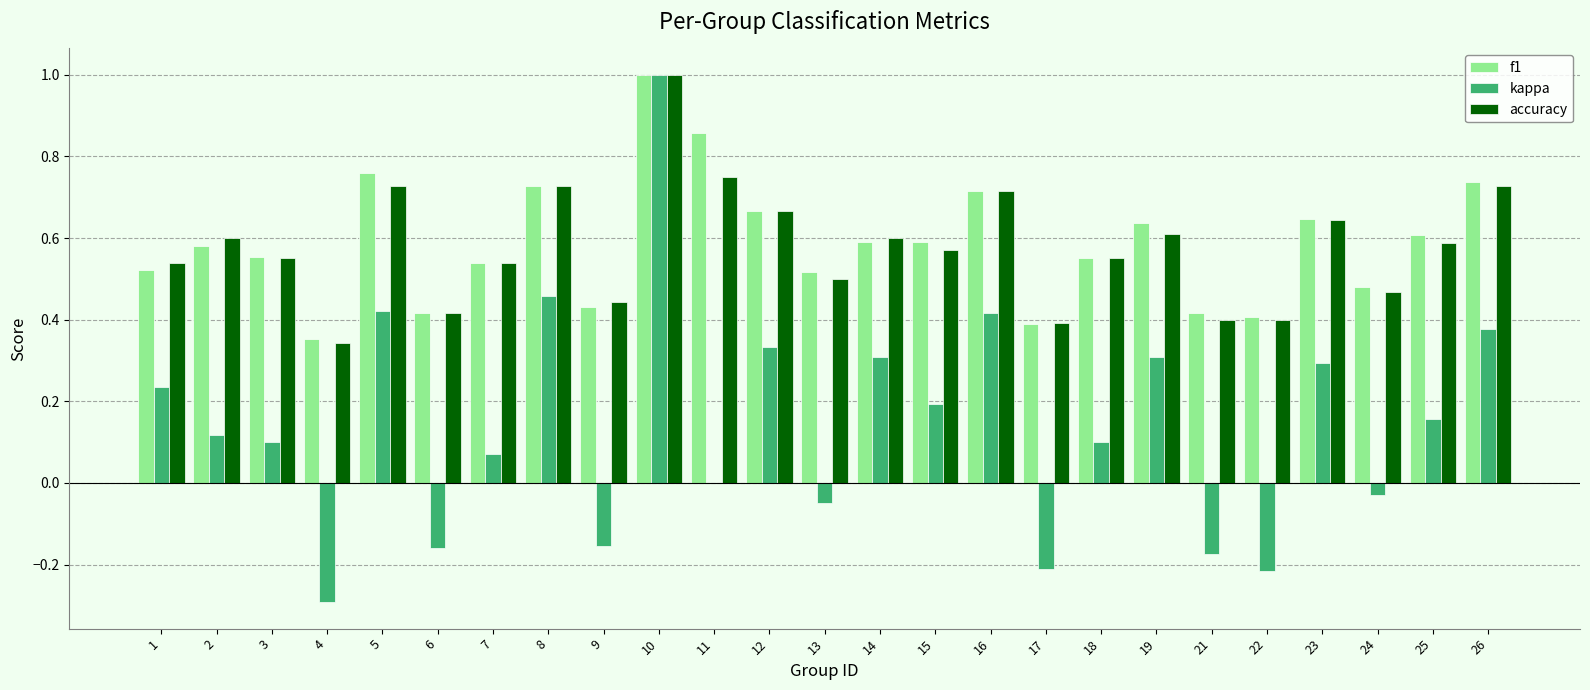

What are all the series names shown in the legend?

f1, kappa, accuracy